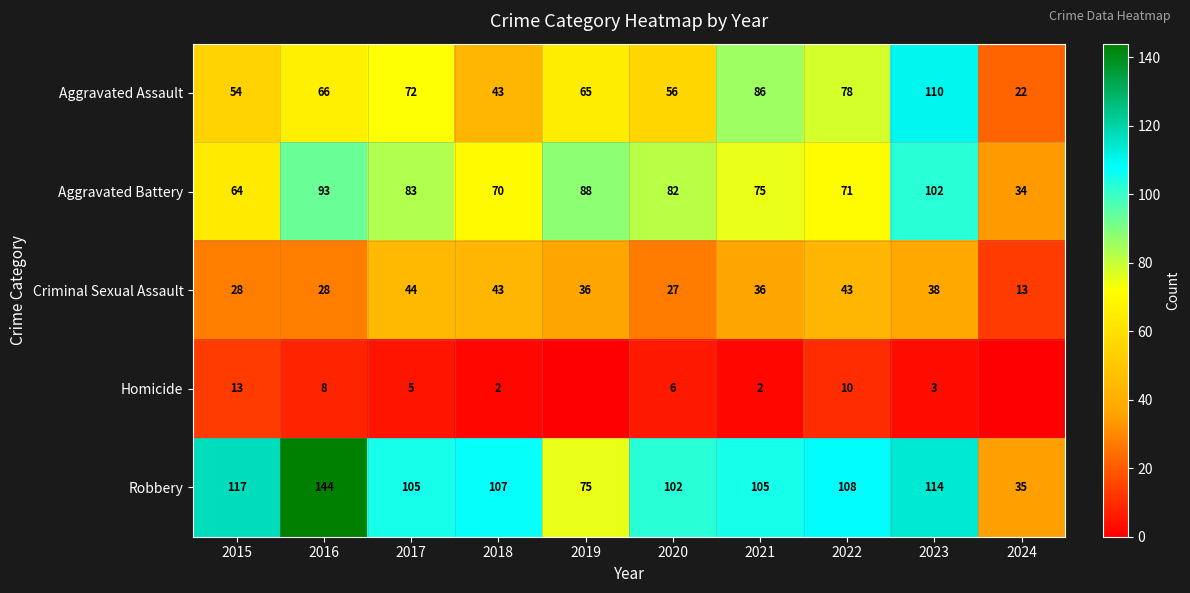

The value of Homicide at 2016 is 8. True or false?

True